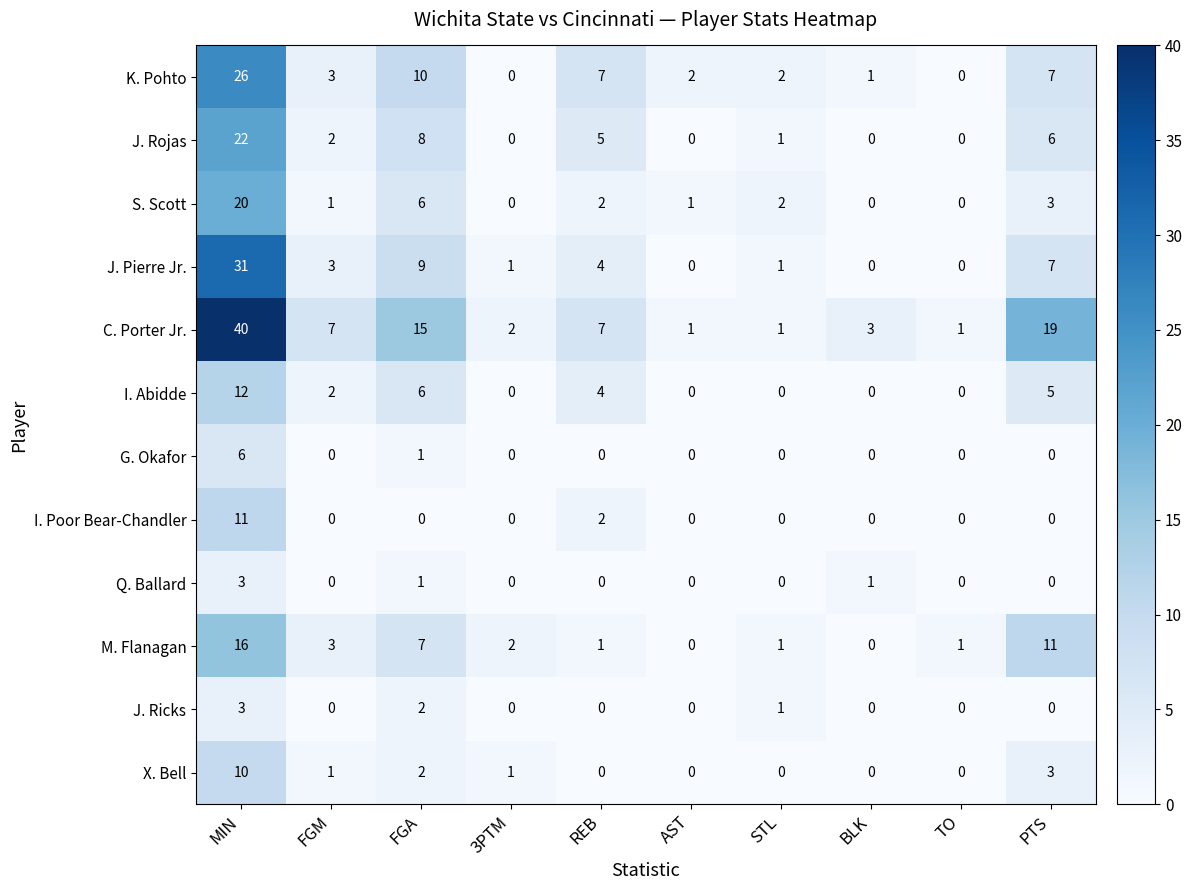

What is the maximum value shown in the chart?

40